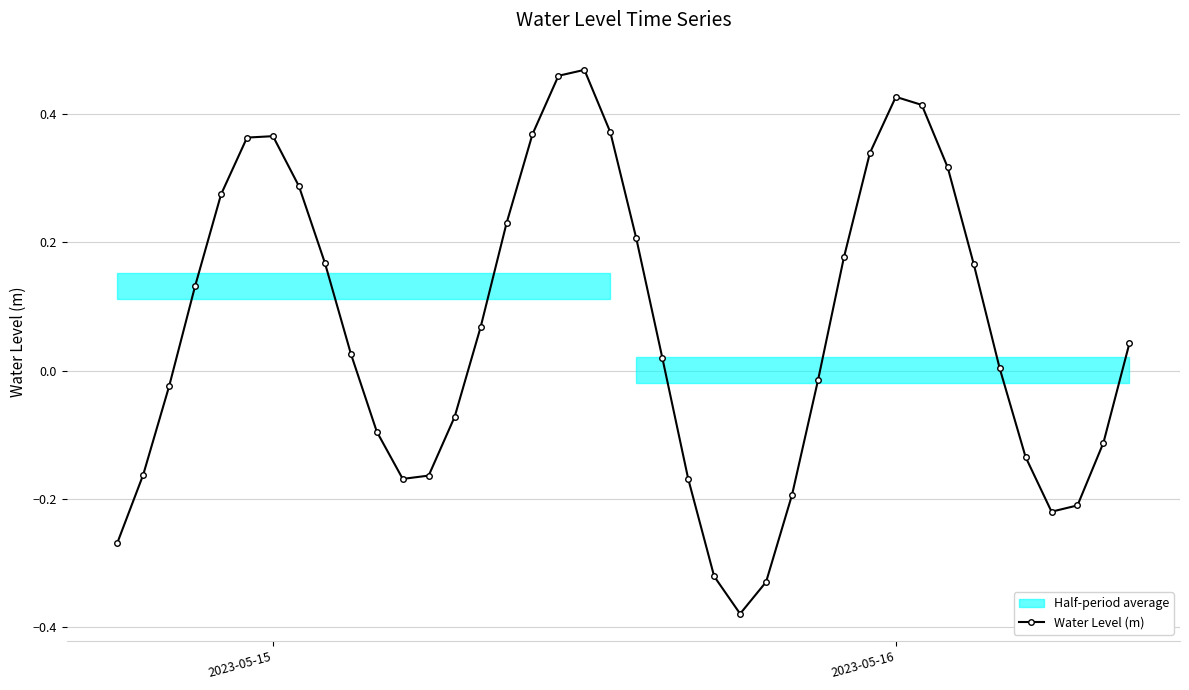

What is the minimum value shown in the chart?

-0.4